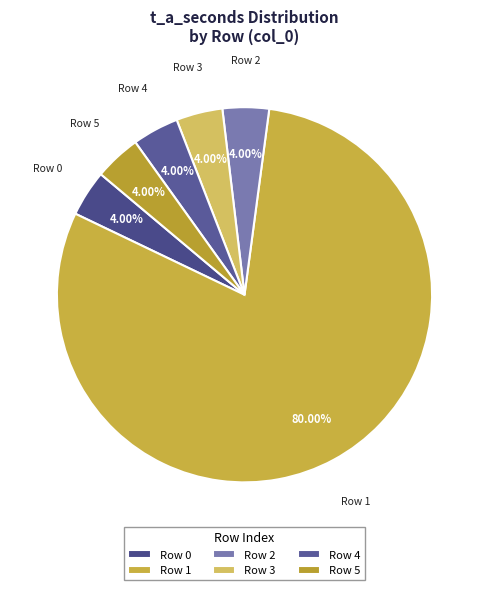

To the nearest percent, what is the difference between the largest and smallest slice percentages?

76%